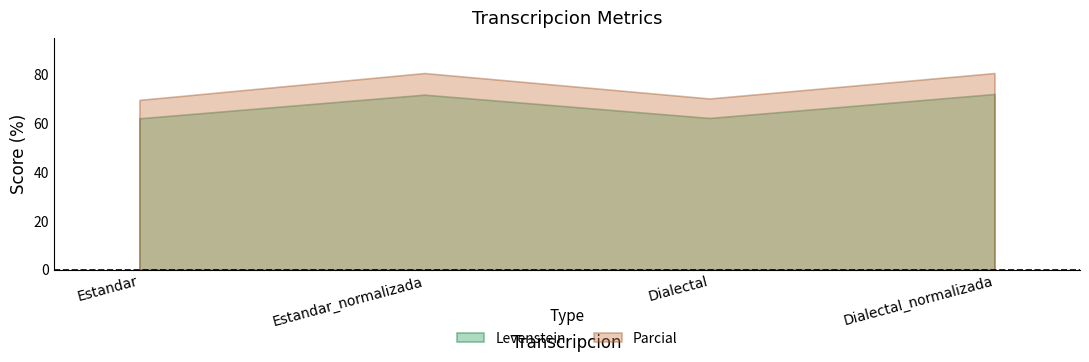

What is the value of the Levenstein point at the 3rd from the left?

62.1